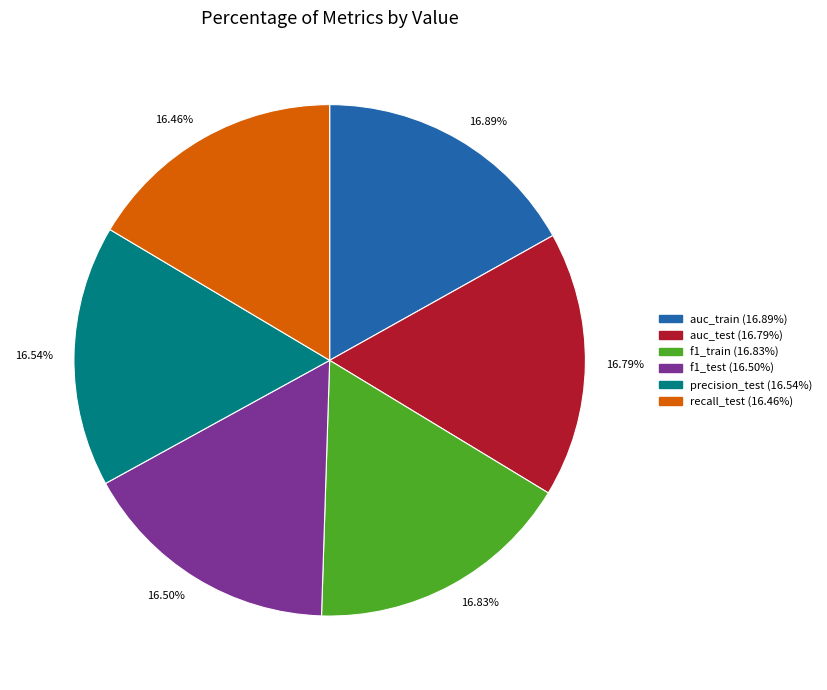

To the nearest percent, what is the combined percentage of auc_test and auc_train?

34%